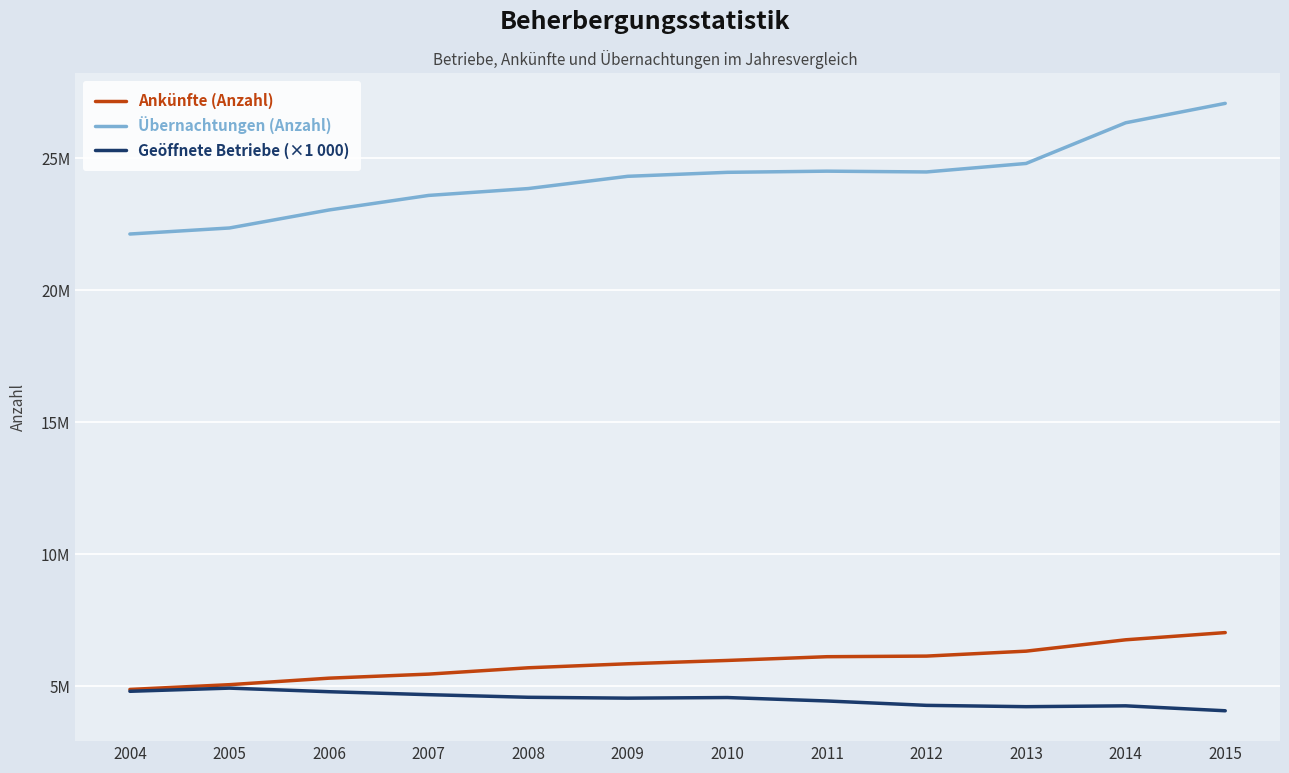

What is the spread (max minus min) of values at 2005?

17434555